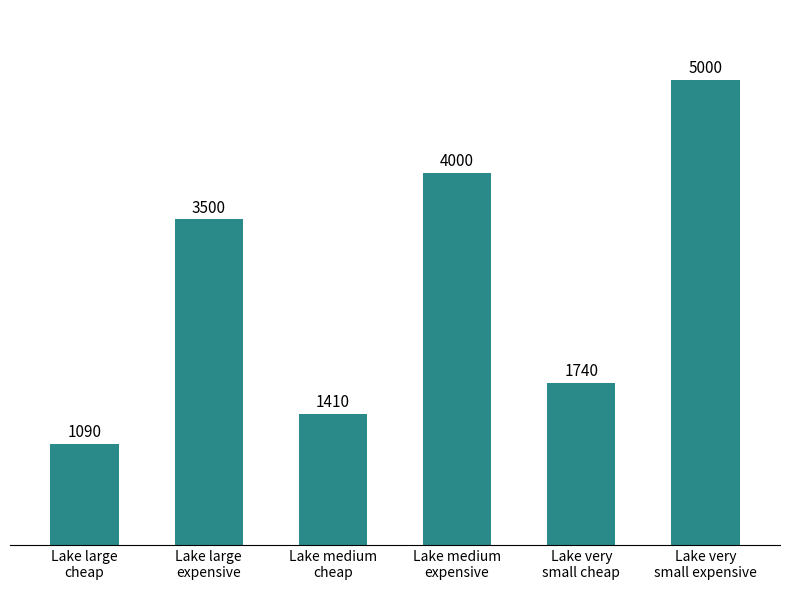

Which label corresponds to the smallest value in the chart?

Lake large
cheap